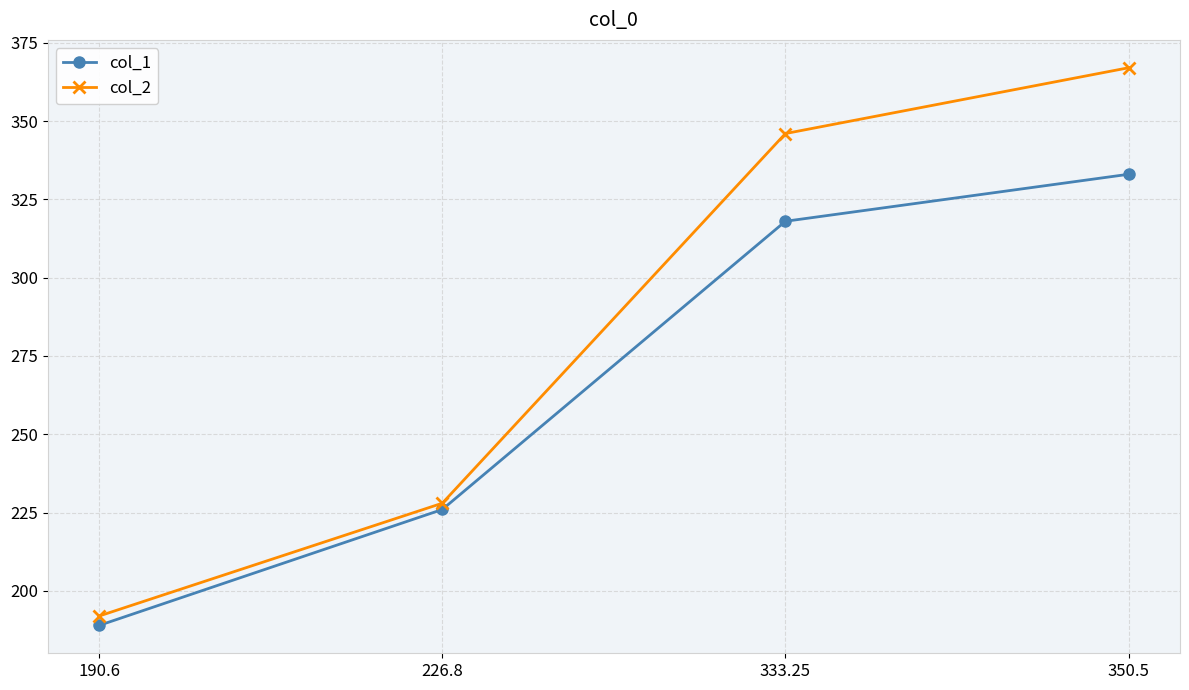

What is the greatest value displayed?

367